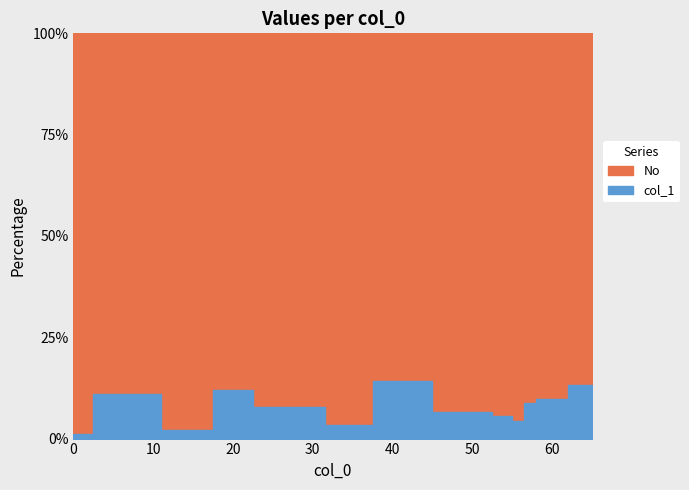

How many points are lower than both their immediate neighbors (excluding endpoints)?

3